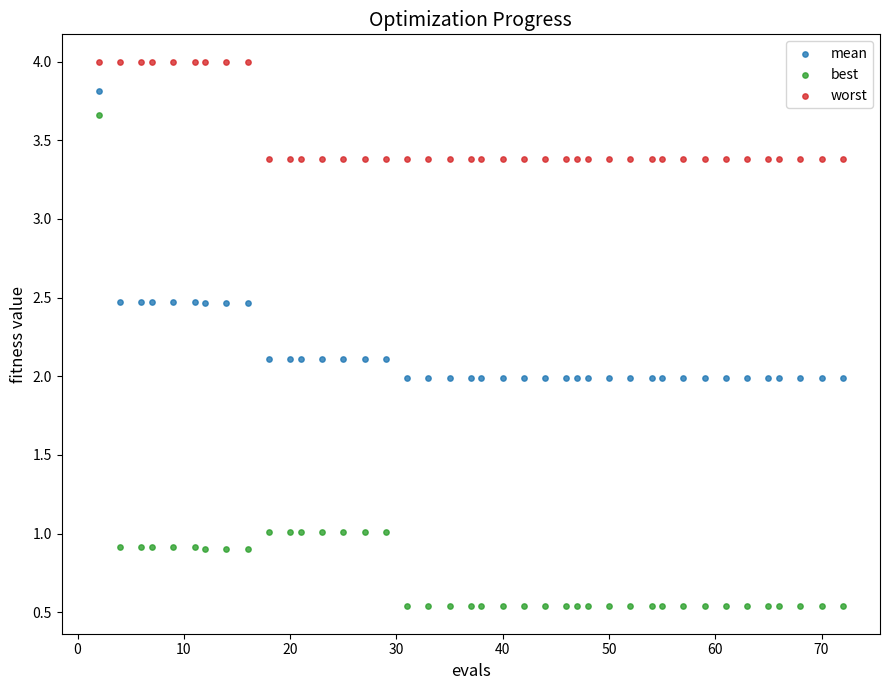

Which series has the widest spread of Y values?

best